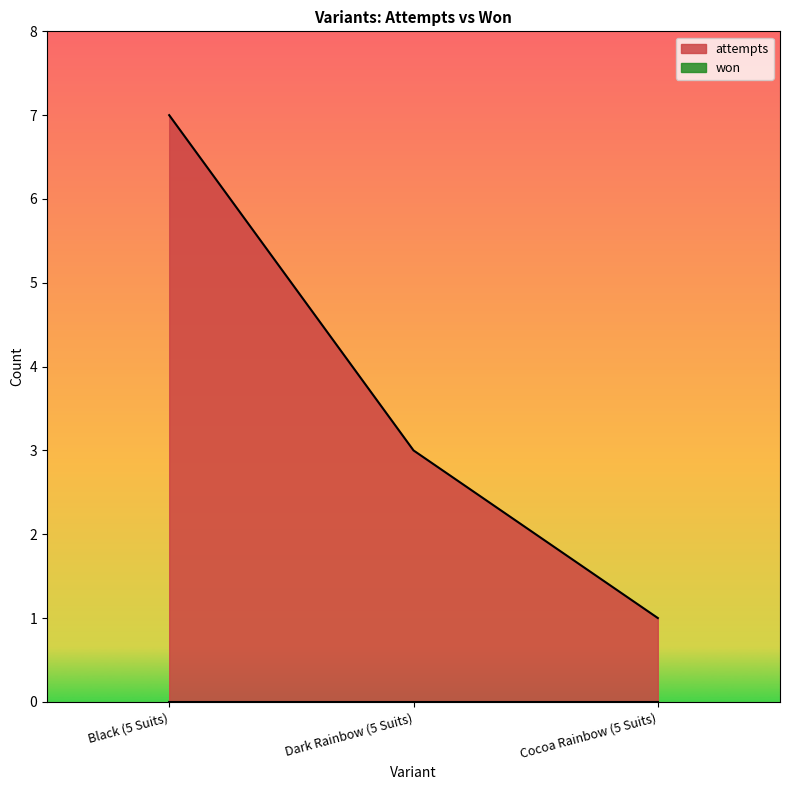

What is the label of the 3rd point from the right?

Black (5 Suits)